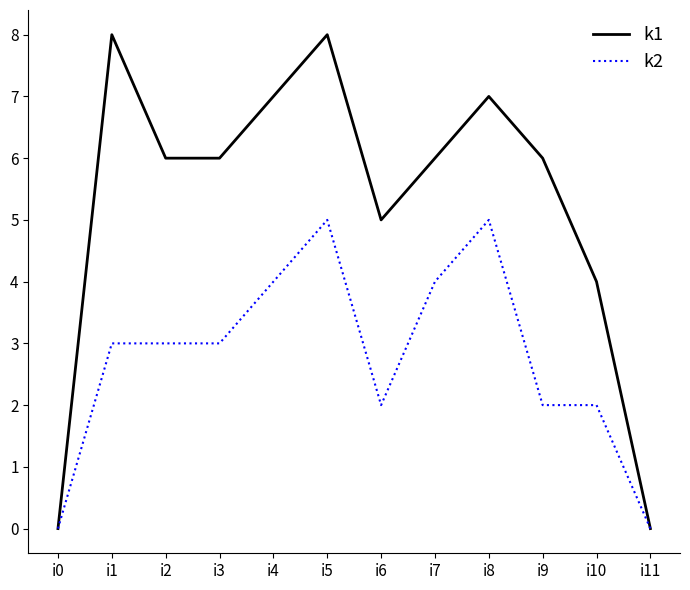

How many categories are shown in the chart?

12